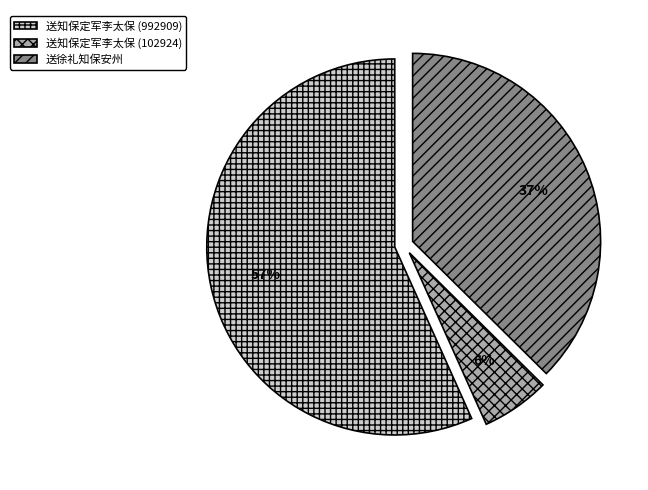

What is the largest slice in the pie chart?

送知保定军李太保 (992909)